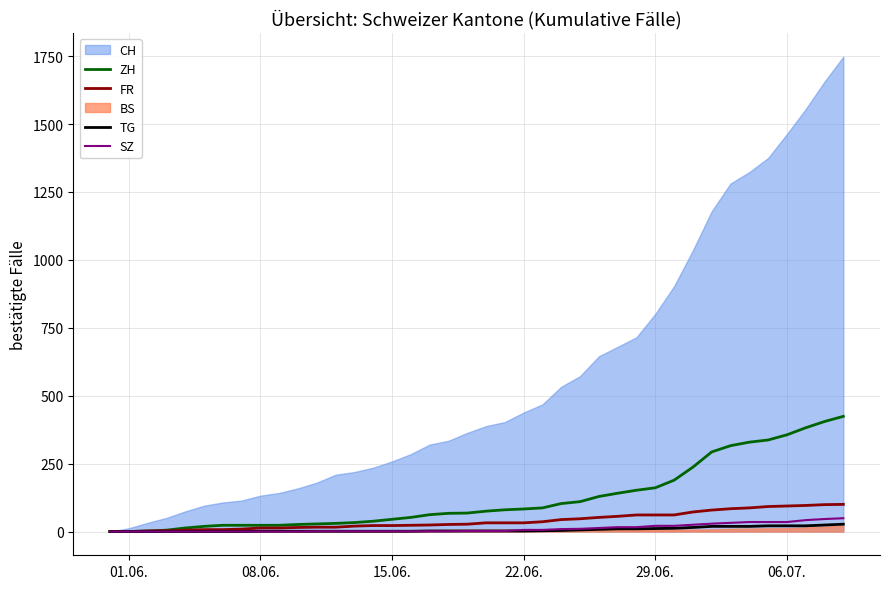

What is the value of the FR point at the 10th from the left?

13